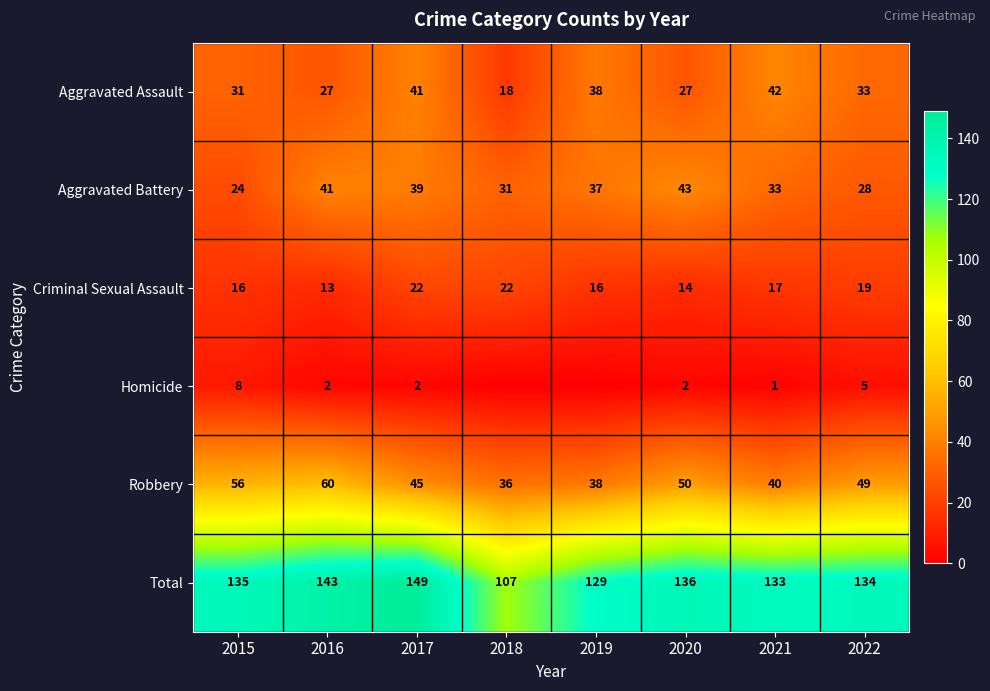

At how many categories does at least one series exceed 67?

8